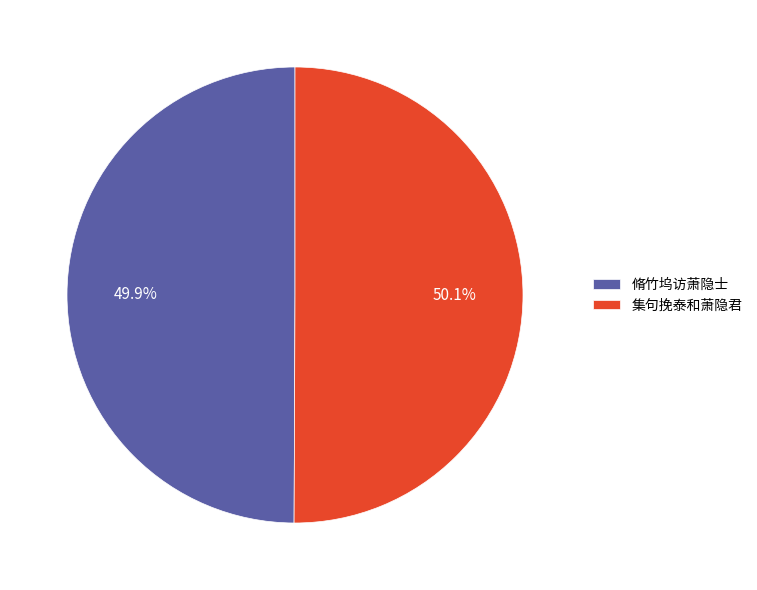

Count the number of slices in the pie.

2